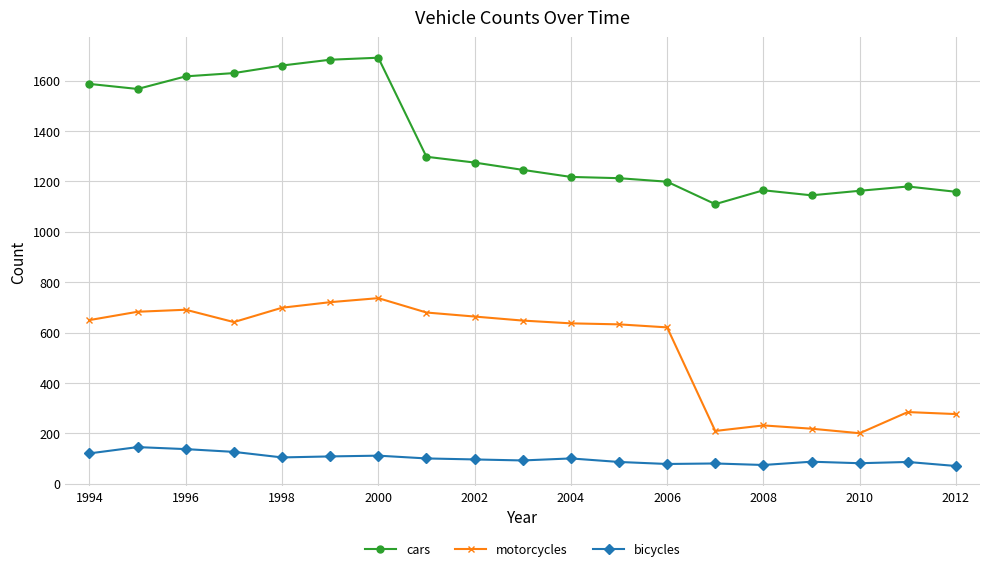

What is the maximum value for motorcycles?

737